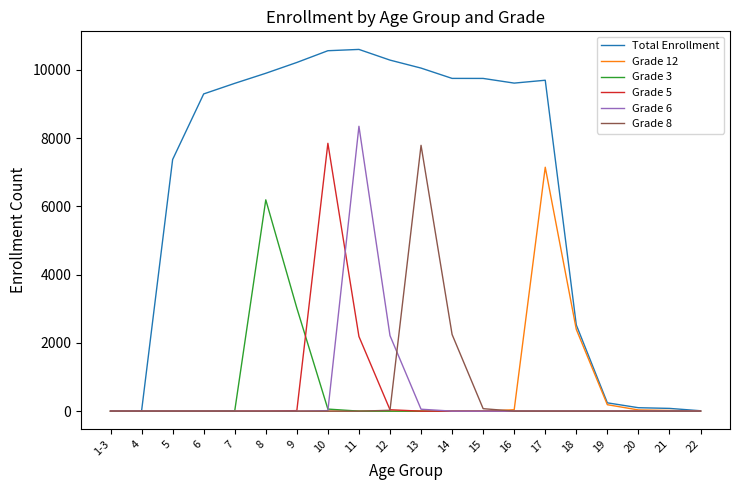

Does the chart have visible grid lines?

No